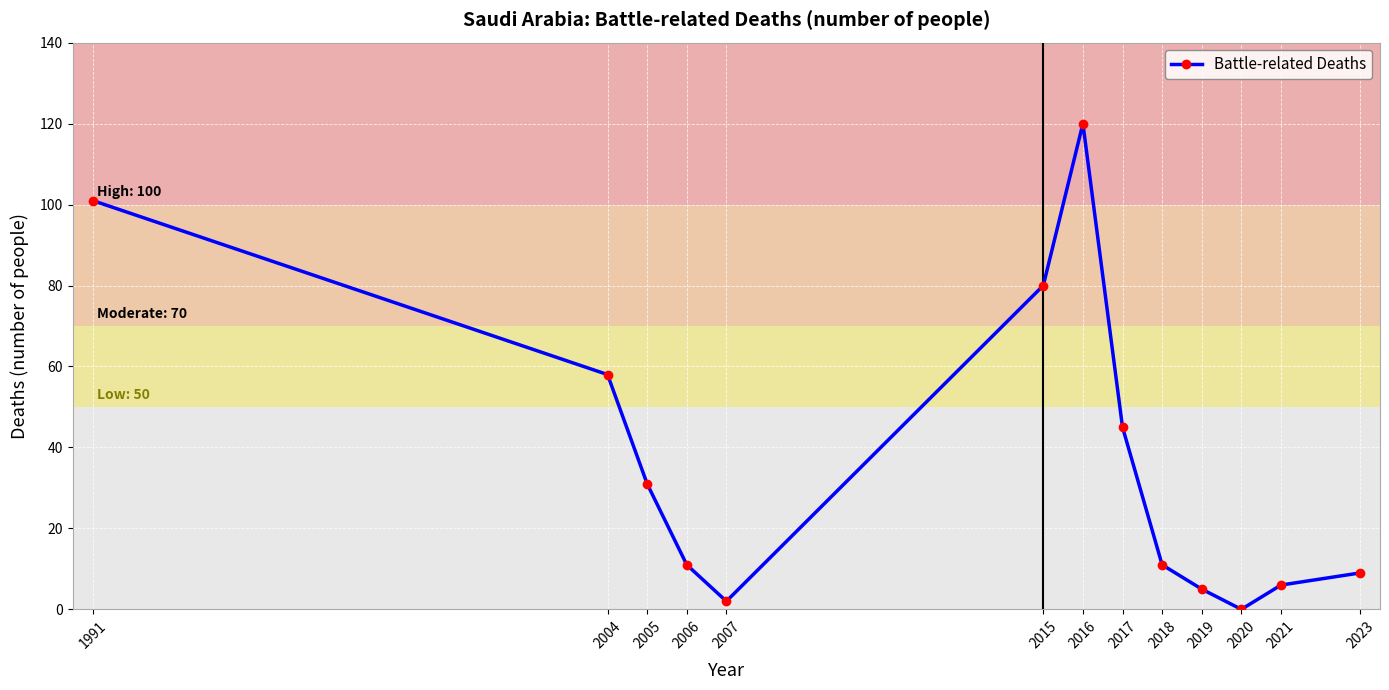

Which label corresponds to the largest value in the chart?

2016